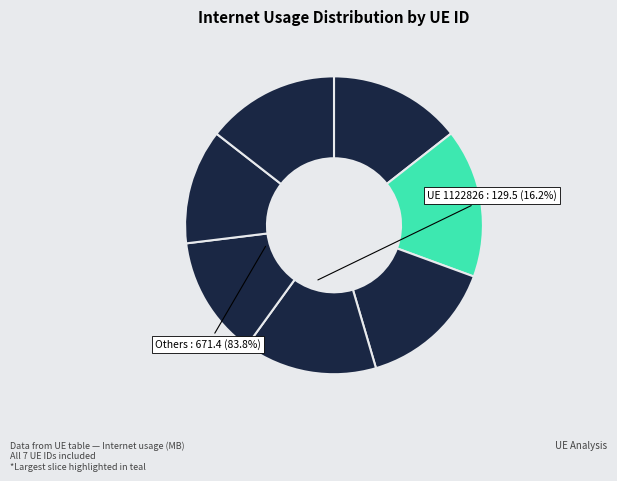

Which category has the smallest portion of the pie?

1180170